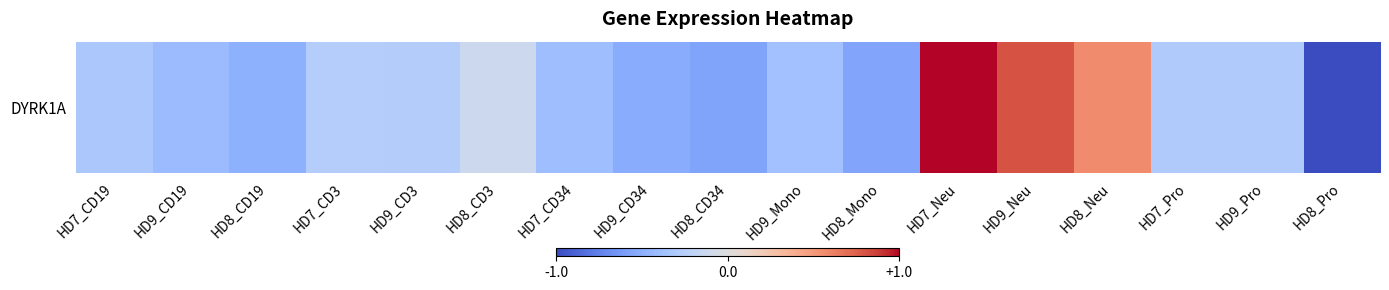

The chart shows a value of -0.4 at HD9_Mono. True or false?

True